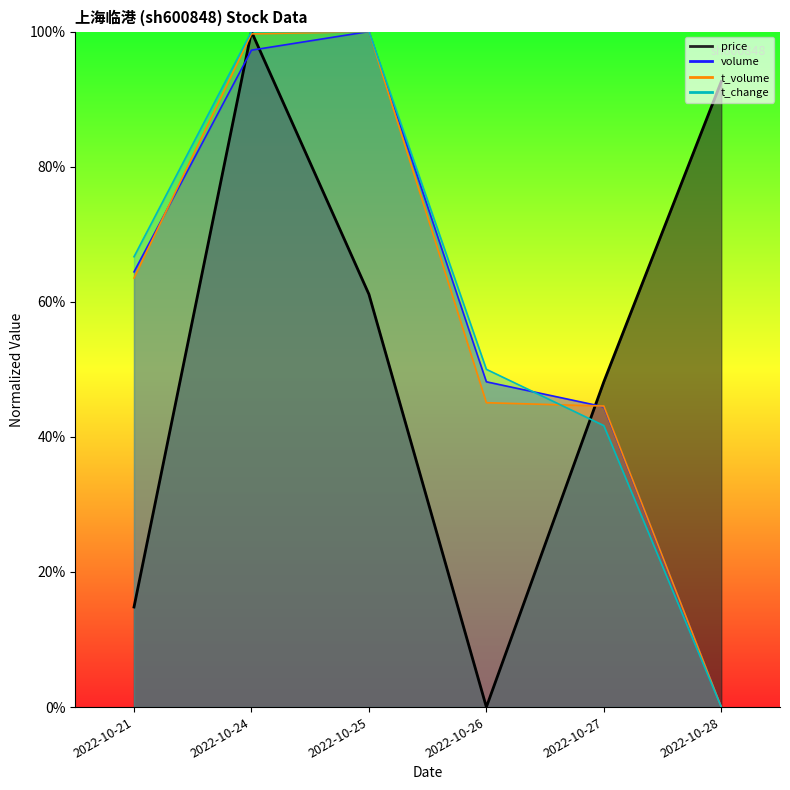

What is the sum of all t_change values?

3.6